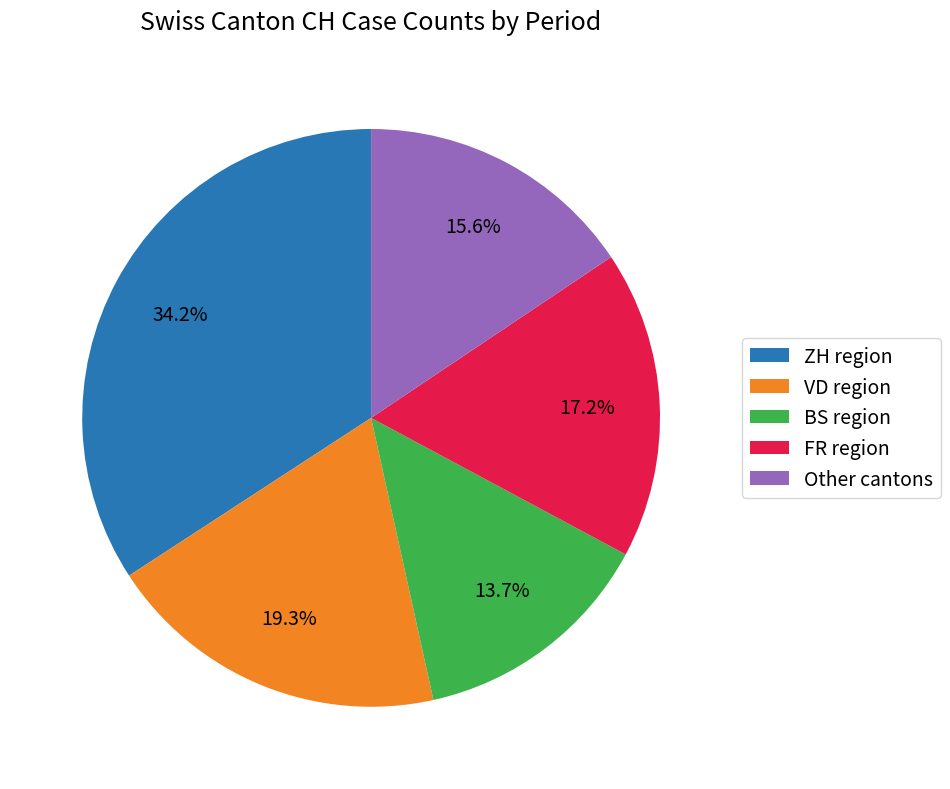

Is the sum of BS region and Other cantons greater than half?

No